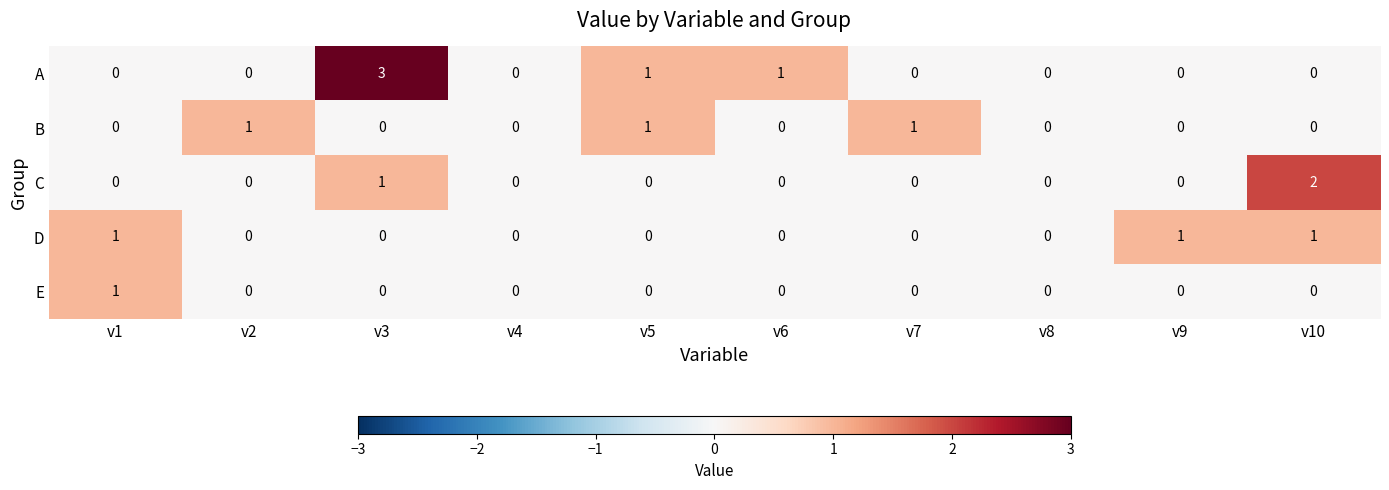

What is the greatest value displayed?

3